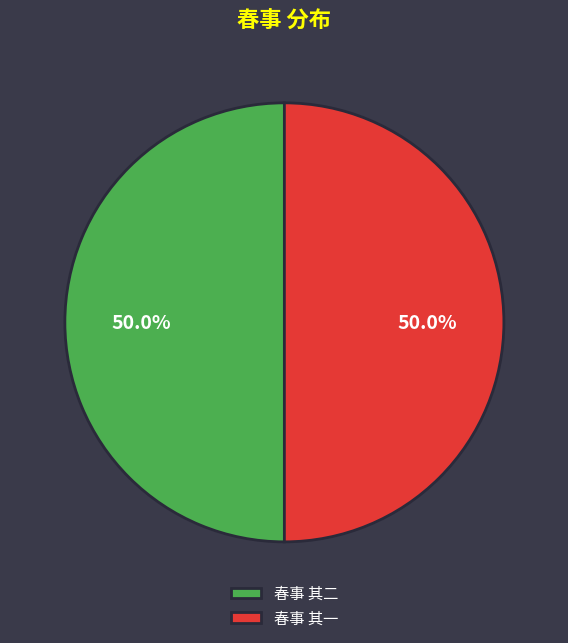

What is the total percentage of 春事 其二 and 春事 其一?

100.0%